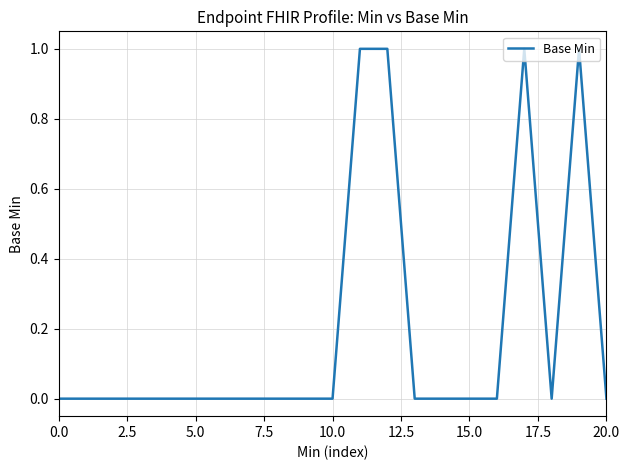

What is the difference between the maximum and minimum values?

1